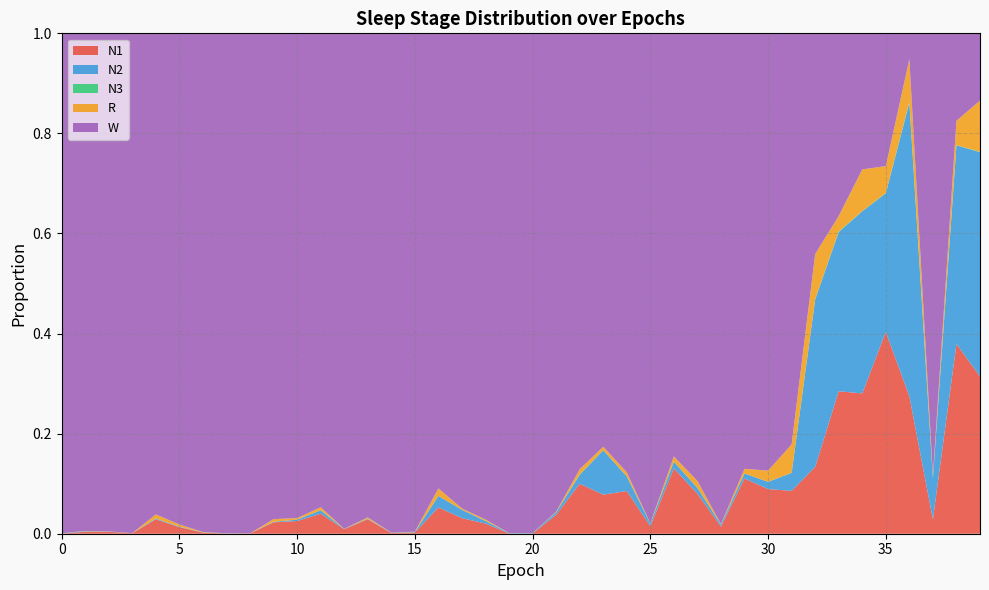

Reading left to right, list all the values displayed in this chart.

N1: 0.0	0.0	0.0	0.0	0.0	0.0	0.0	0.0	0.0	0.0	0.0	0.0	0.0	0.0	0.0	0.0	0.1	0.0	0.0	0.0	0.0	0.0	0.1	0.1	0.1	0.0	0.1	0.1	0.0	0.1	0.1	0.1	0.1	0.3	0.3	0.4	0.3	0.0	0.4	0.3
N2: 0.0	0.0	0.0	0.0	0.0	0.0	0.0	0.0	0.0	0.0	0.0	0.0	0.0	0.0	0.0	0.0	0.0	0.0	0.0	0.0	0.0	0.0	0.0	0.1	0.0	0.0	0.0	0.0	0.0	0.0	0.0	0.0	0.3	0.3	0.4	0.3	0.6	0.1	0.4	0.4
N3: 0.0	0.0	0.0	0.0	0.0	0.0	0.0	0.0	0.0	0.0	0.0	0.0	0.0	0.0	0.0	0.0	0.0	0.0	0.0	0.0	0.0	0.0	0.0	0.0	0.0	0.0	0.0	0.0	0.0	0.0	0.0	0.0	0.0	0.0	0.0	0.0	0.0	0.0	0.0	0.0
R: 0.0	0.0	0.0	0.0	0.0	0.0	0.0	0.0	0.0	0.0	0.0	0.0	0.0	0.0	0.0	0.0	0.0	0.0	0.0	0.0	0.0	0.0	0.0	0.0	0.0	0.0	0.0	0.0	0.0	0.0	0.0	0.1	0.1	0.0	0.1	0.1	0.1	0.0	0.0	0.1
W: 1.0	1.0	1.0	1.0	1.0	1.0	1.0	1.0	1.0	1.0	1.0	0.9	1.0	1.0	1.0	1.0	0.9	0.9	1.0	1.0	1.0	1.0	0.9	0.8	0.9	1.0	0.8	0.9	1.0	0.9	0.9	0.8	0.4	0.4	0.3	0.3	0.1	0.9	0.2	0.1